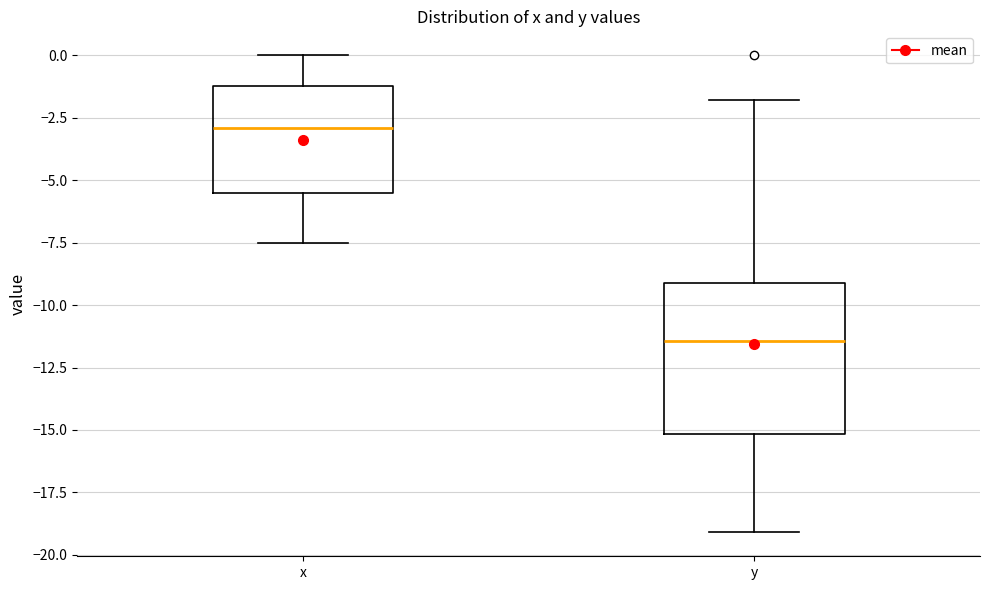

Comparing the boxes themselves (not the whiskers), which one is the tallest?

y